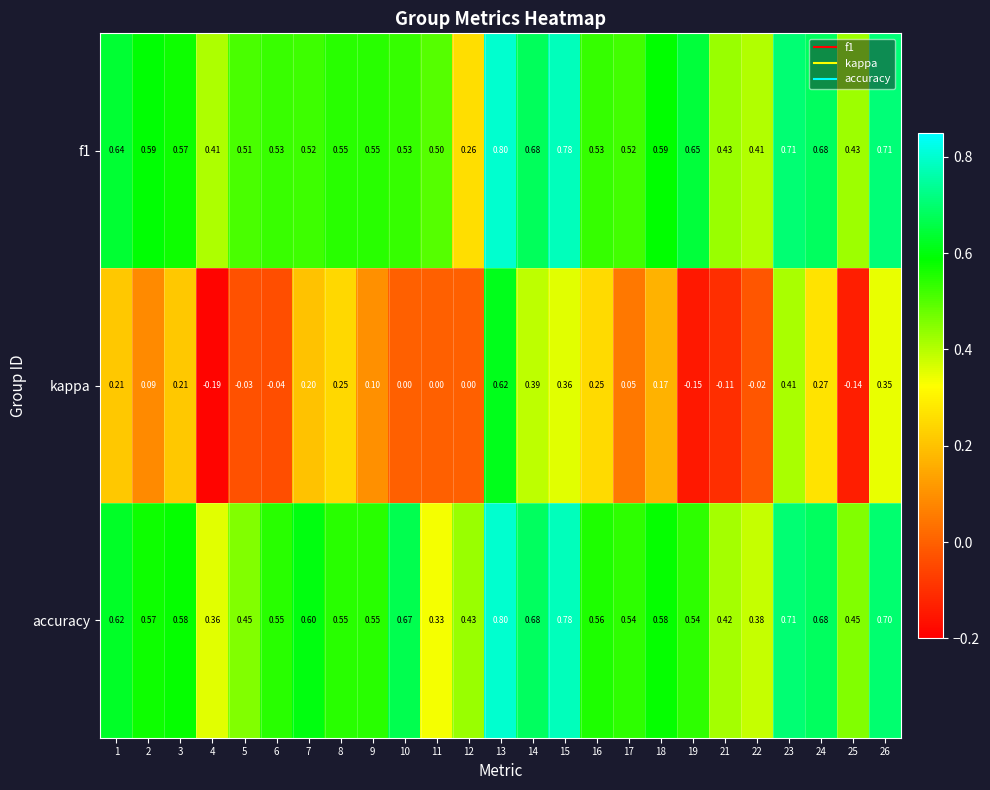

Is the value of f1 at 8 greater than the value of accuracy at 4?

Yes